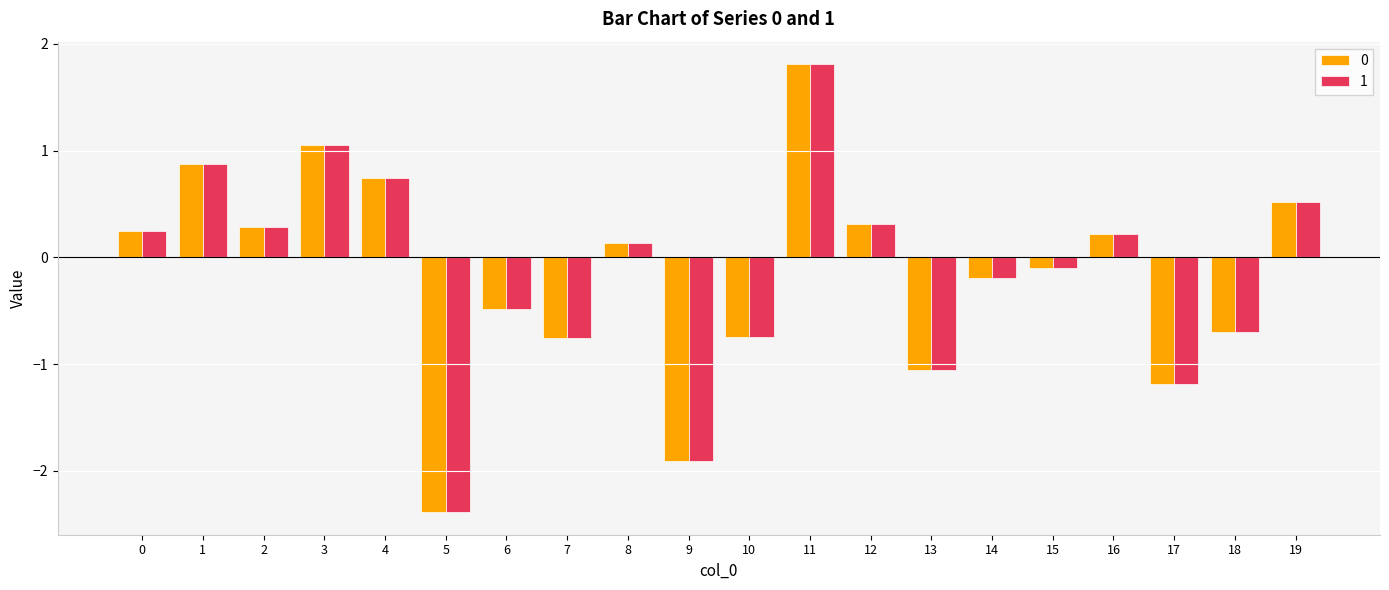

Is the value of 1 at 1 greater than the value of 0 at 16?

Yes